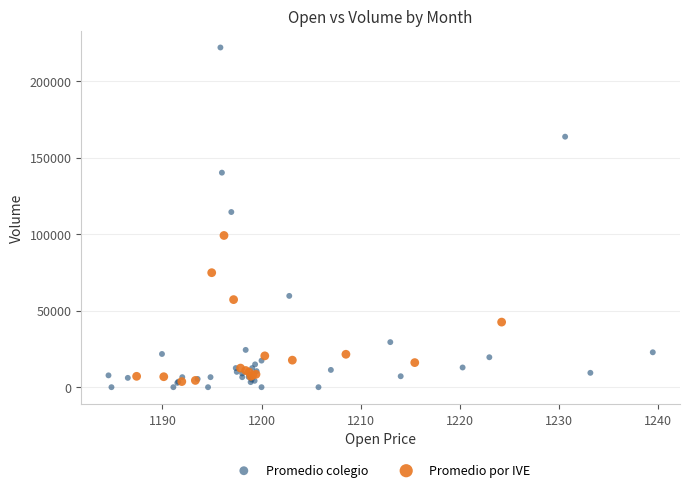

Which series has the largest Y range (max minus min)?

Promedio colegio